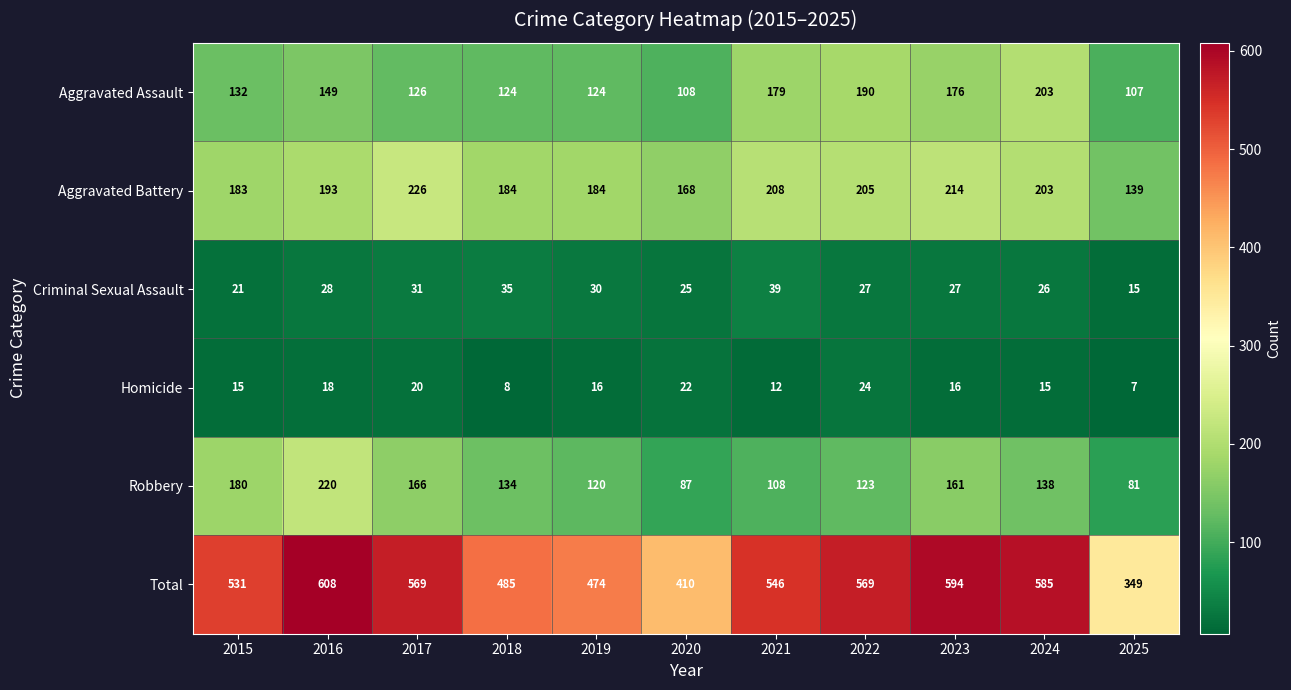

What is the approximate value of Total at 2024?

585